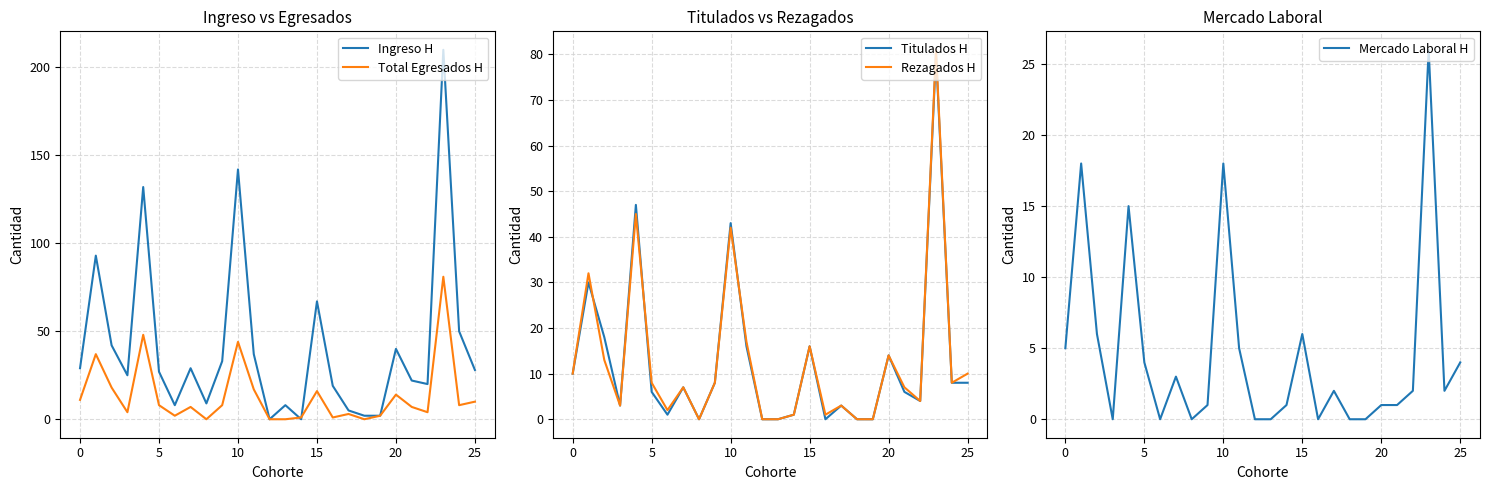

True or false: Titulados H has a value of 8 at 25.

True